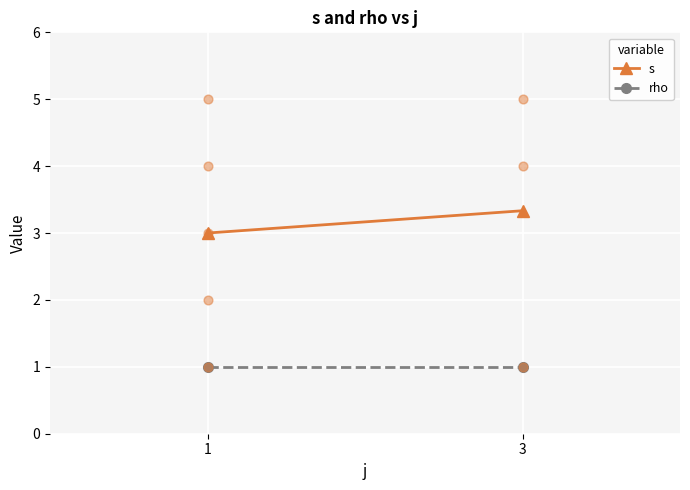

At which category is the sum across all series the highest?

3